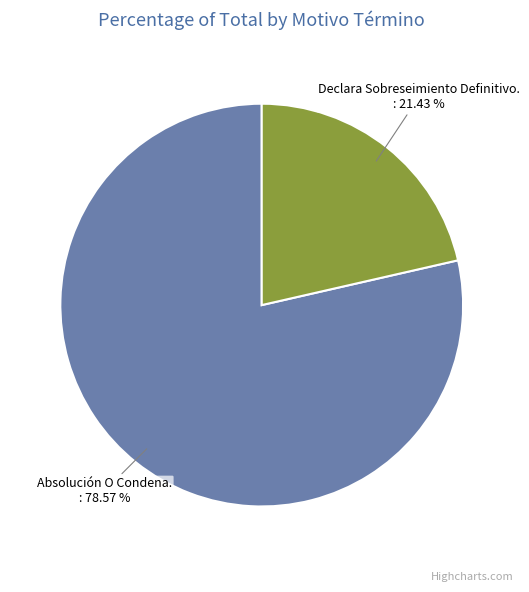

Is there any slice that represents more than half of the pie?

Yes